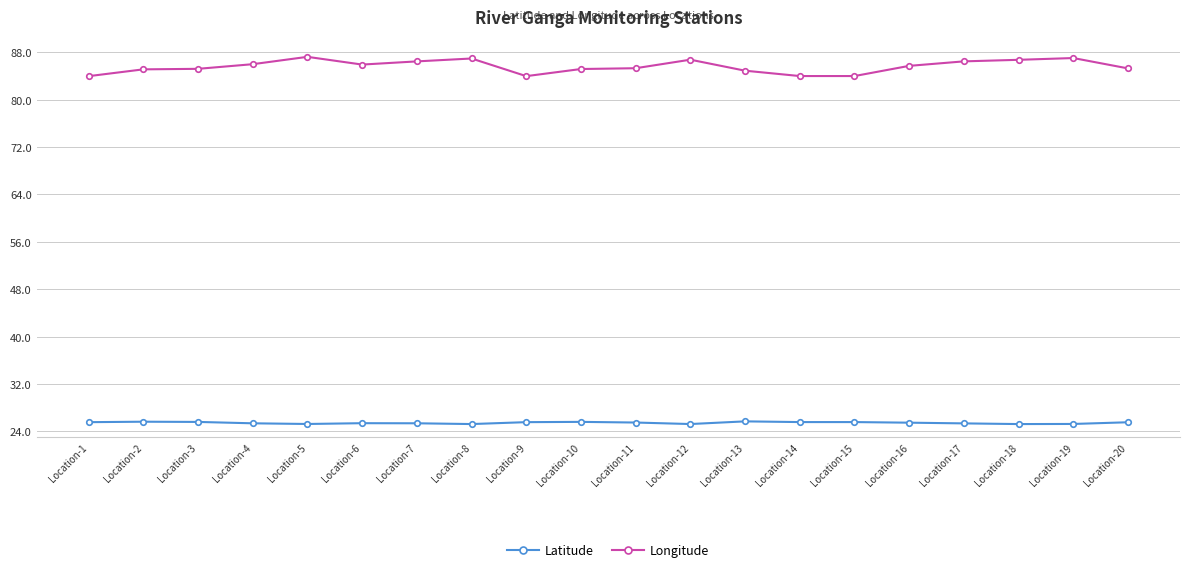

At how many categories does at least one series exceed 26?

20